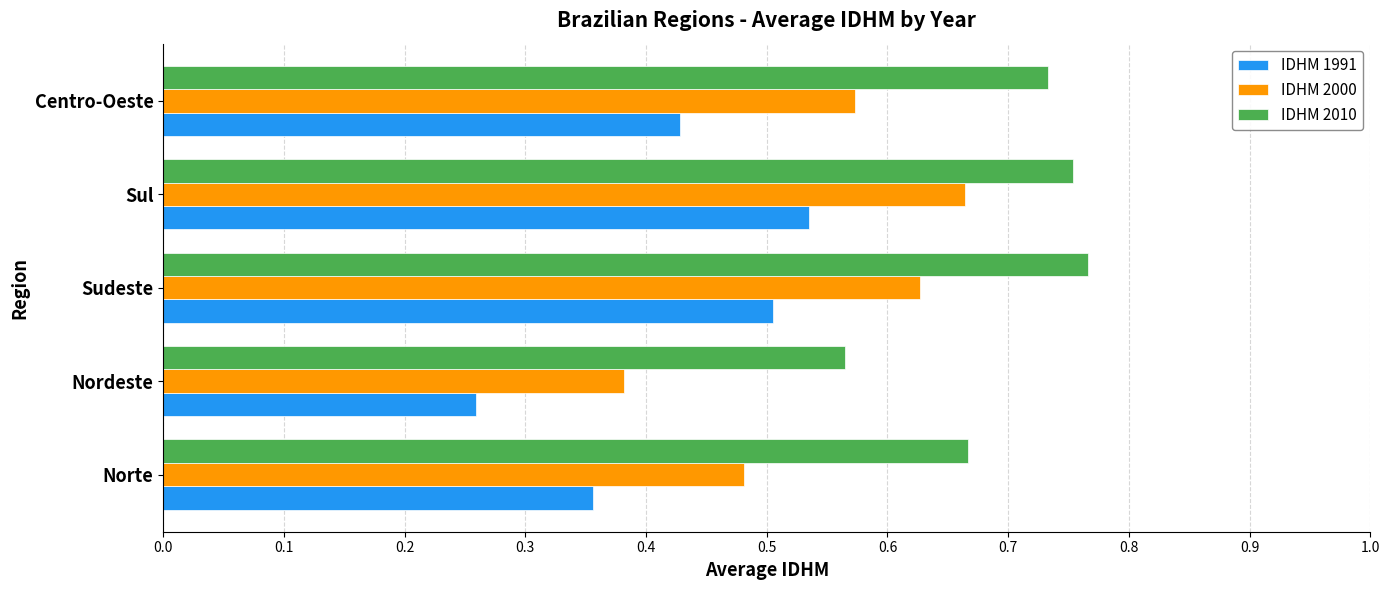

Which series has the largest total across all categories?

IDHM 2010